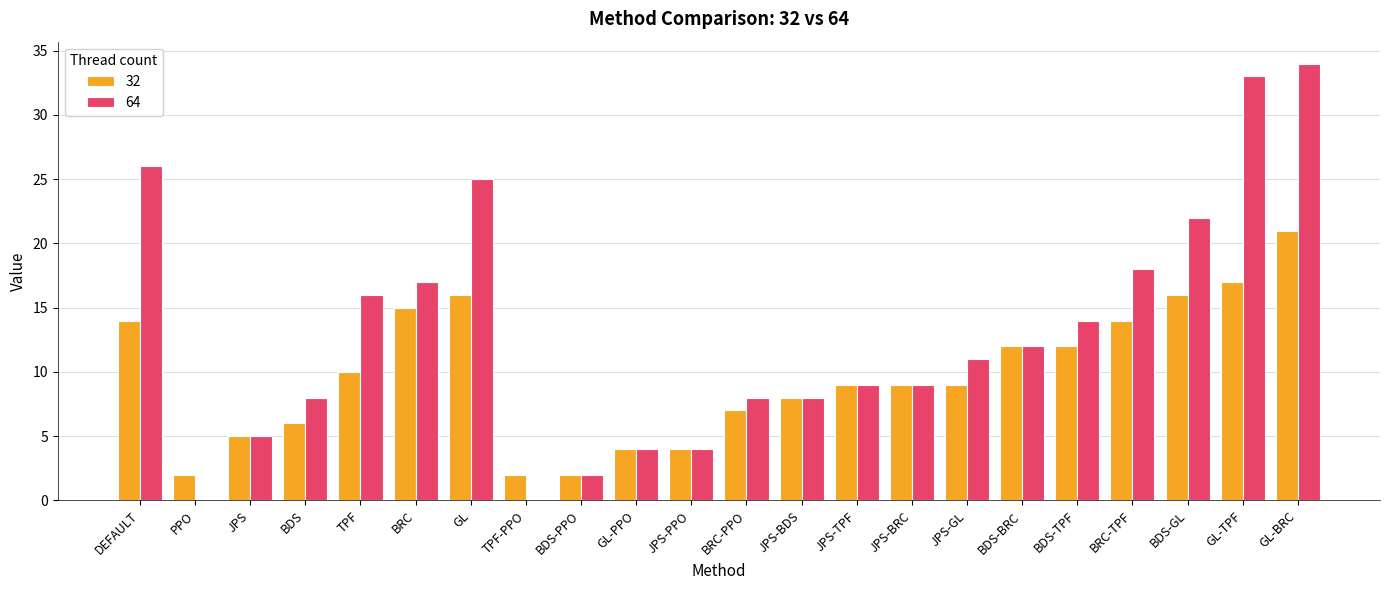

Are the bars horizontal?

No